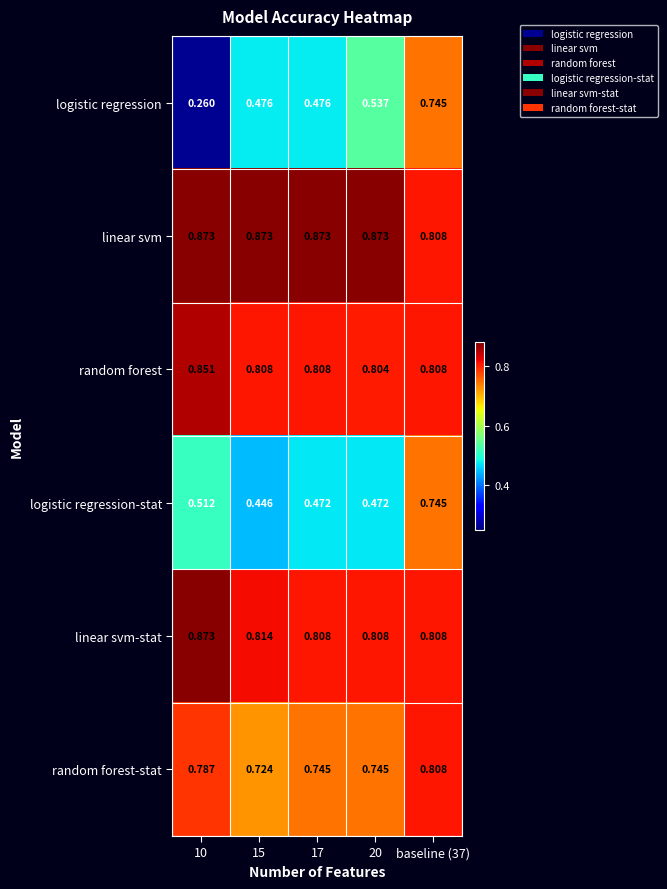

At 20, list the series in order from largest to smallest.

linear svm, linear svm-stat, random forest, random forest-stat, logistic regression, logistic regression-stat